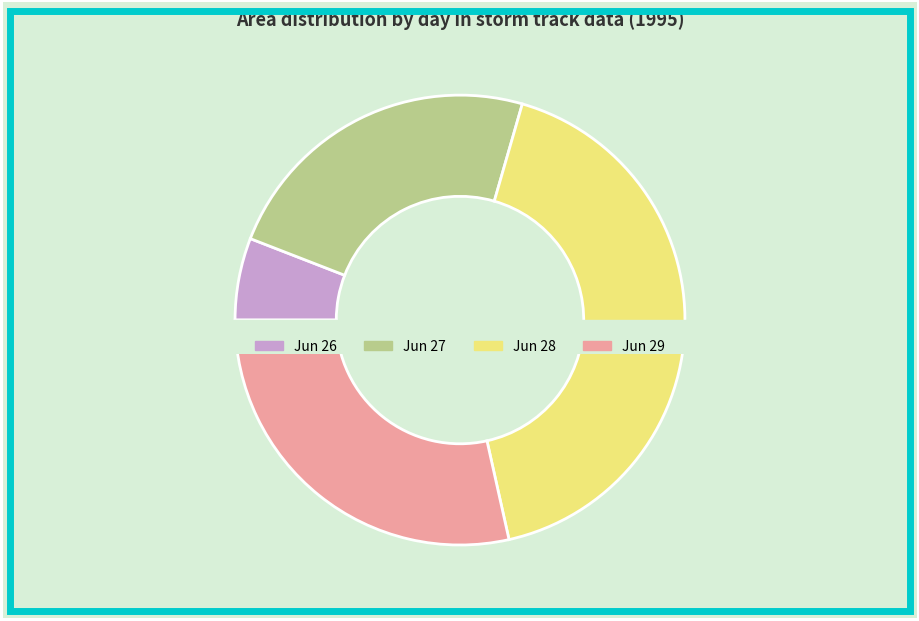

Which has a higher value, 27 or 28?

28